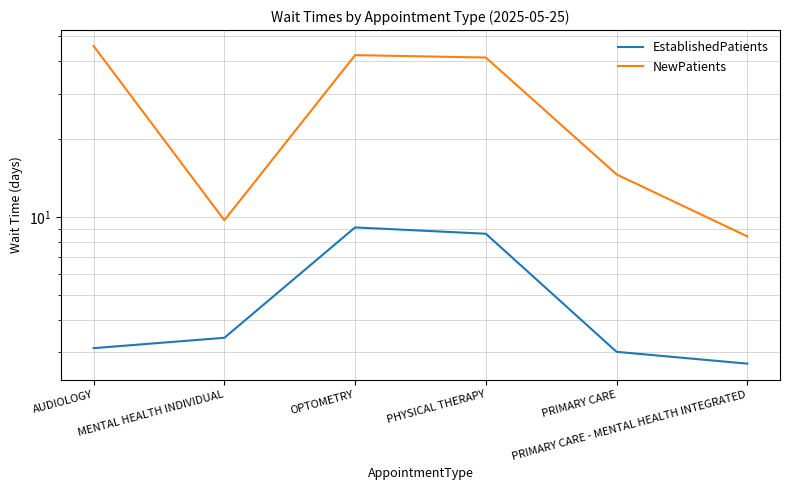

Where does the EstablishedPatients series first go above 3?

AUDIOLOGY